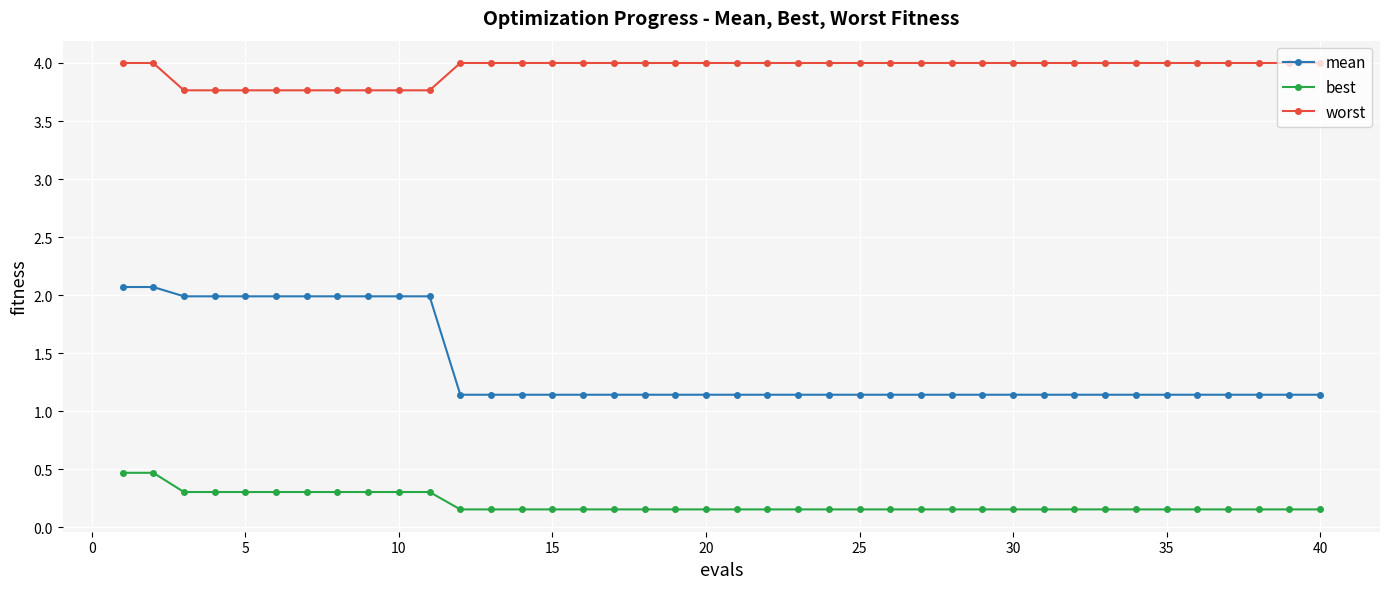

List the series in order of their peak value, lowest first.

best, mean, worst